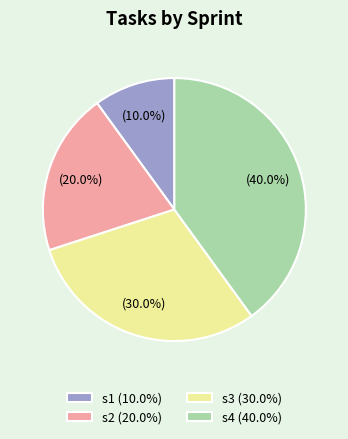

Rank the categories by value from highest to lowest.

s4, s3, s2, s1